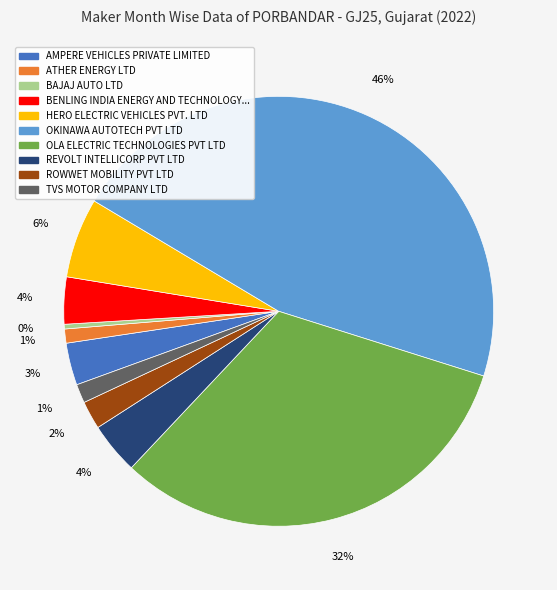

Is there a majority slice in this chart?

No